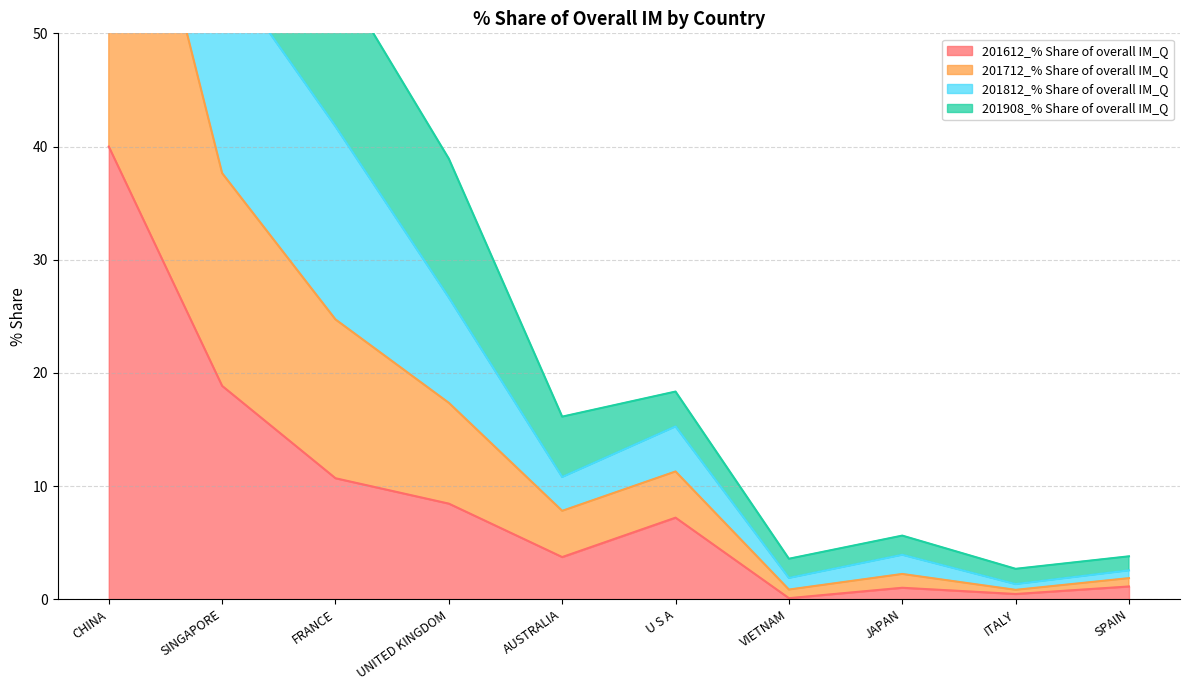

What is the minimum value for 201908_% Share of overall IM_Q?

0.8